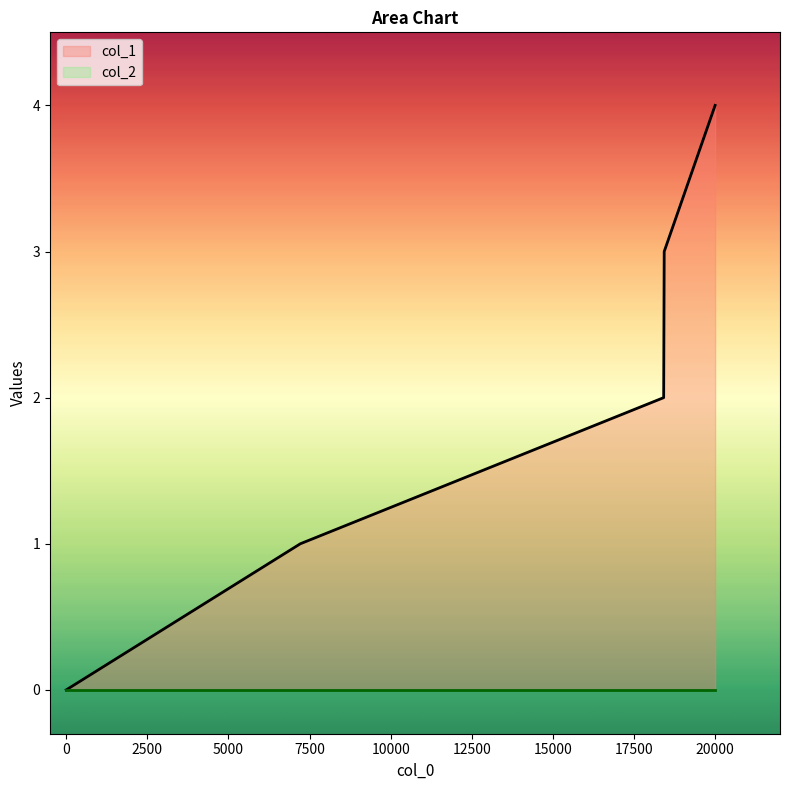

How many lines are shown in the chart?

2